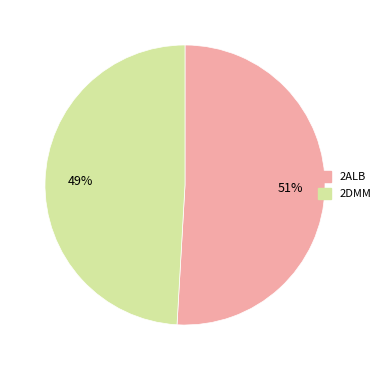

Combined, do 2ALB and 2DMM account for over 50%?

Yes